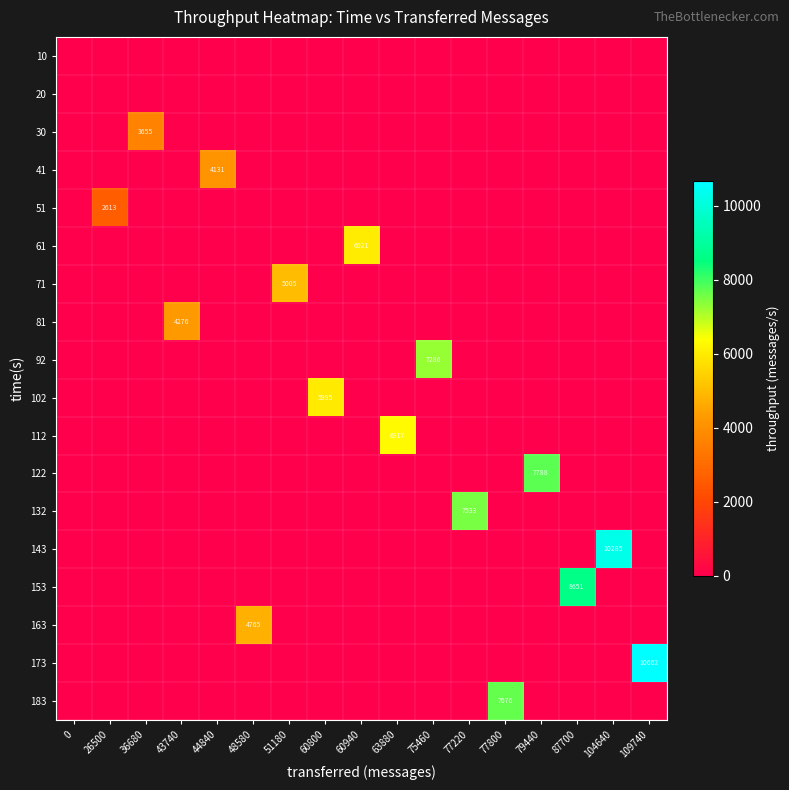

What is the greatest value displayed?

10662